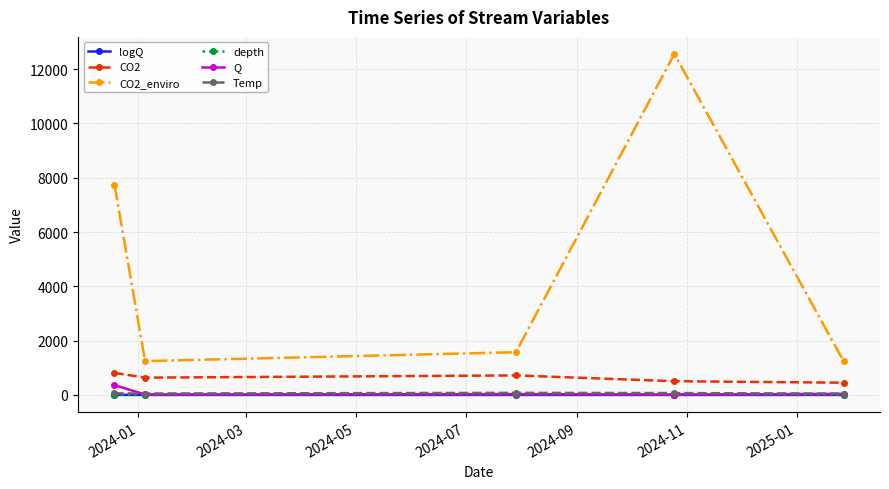

What is the value of the logQ point at the 2nd from the left?

1.2